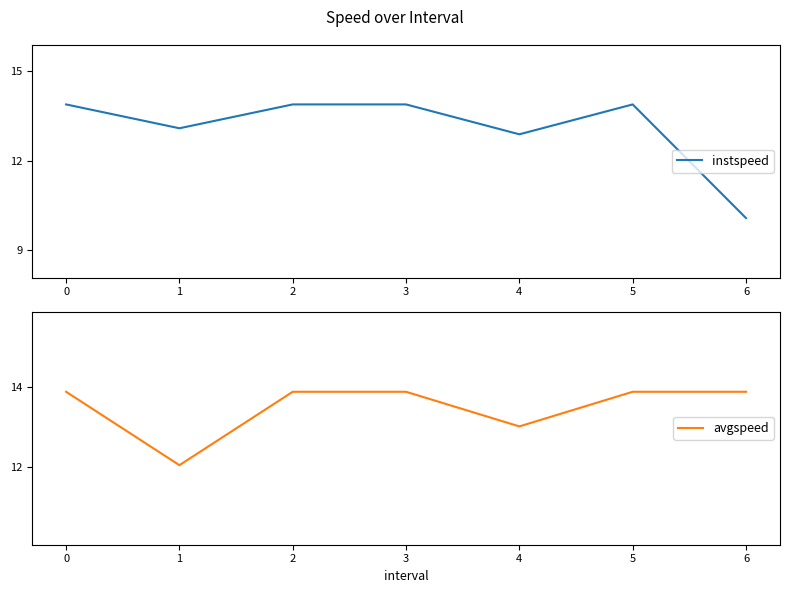

Where is instspeed nearest to the value 11?

6